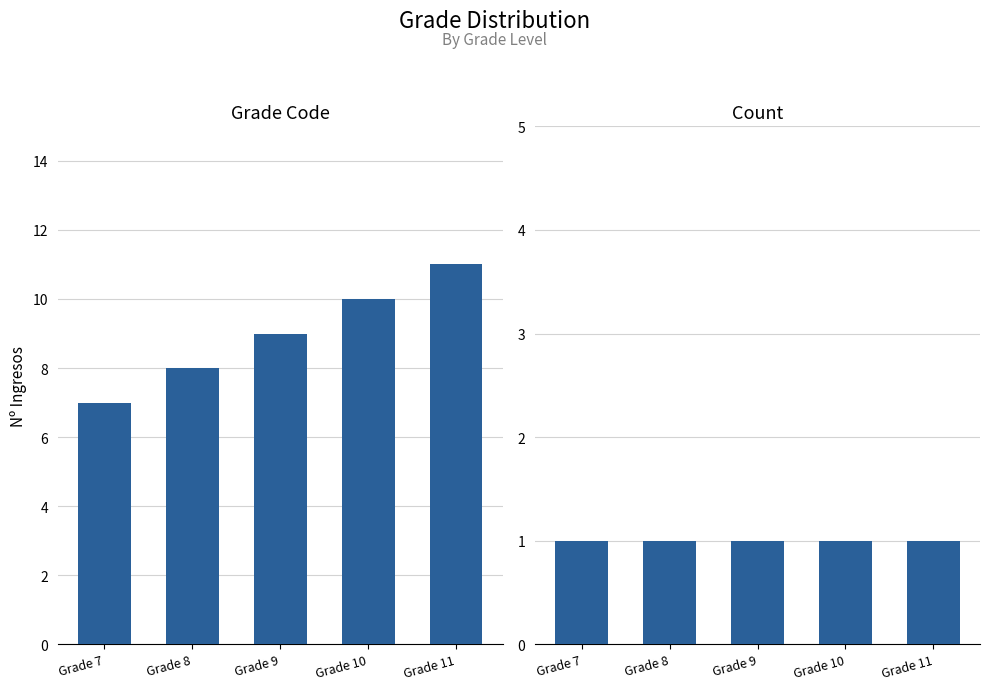

True or false: col_2 has a value of 7 at Grade 7.

True